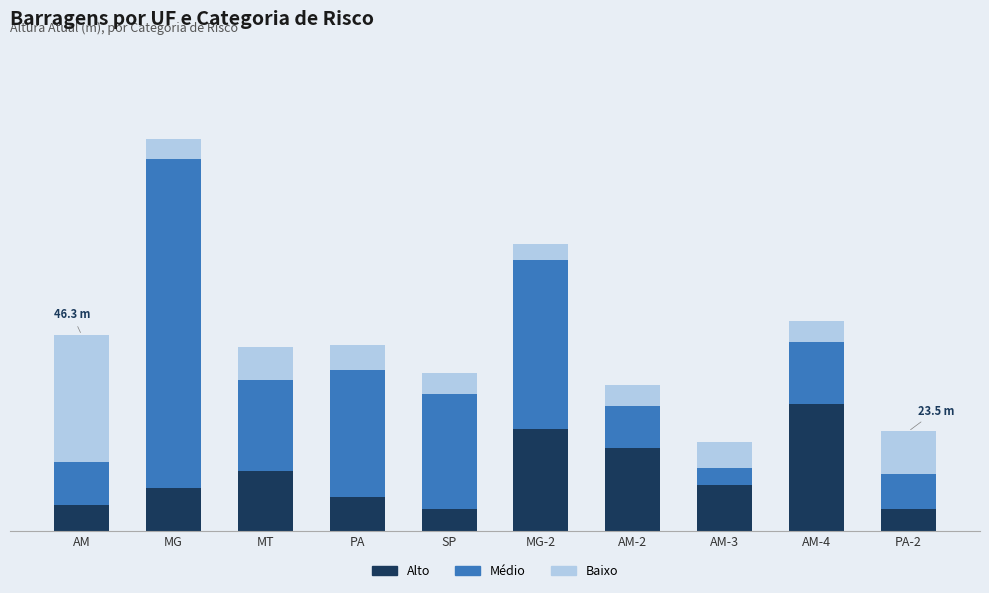

What are all the series names shown in the legend?

Alto, Médio, Baixo